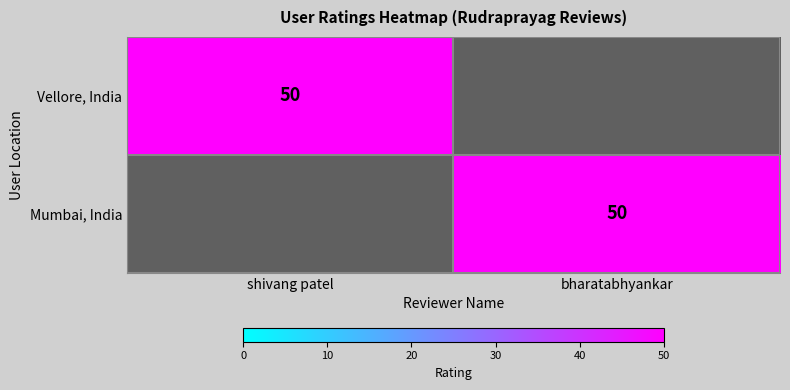

Is it true that Vellore, India equals 26 at shivang patel?

False